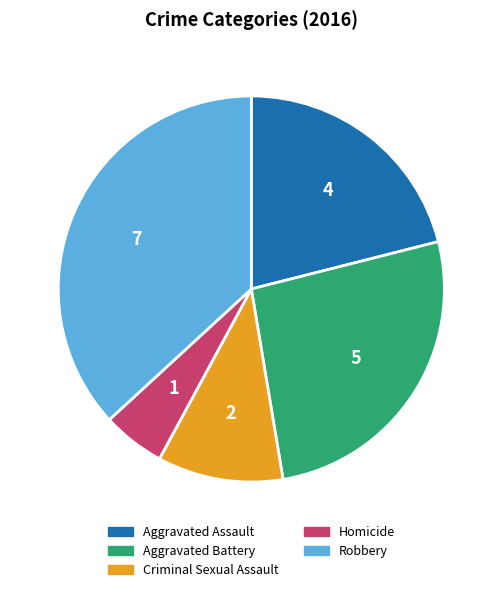

How many slices are in this pie chart?

5